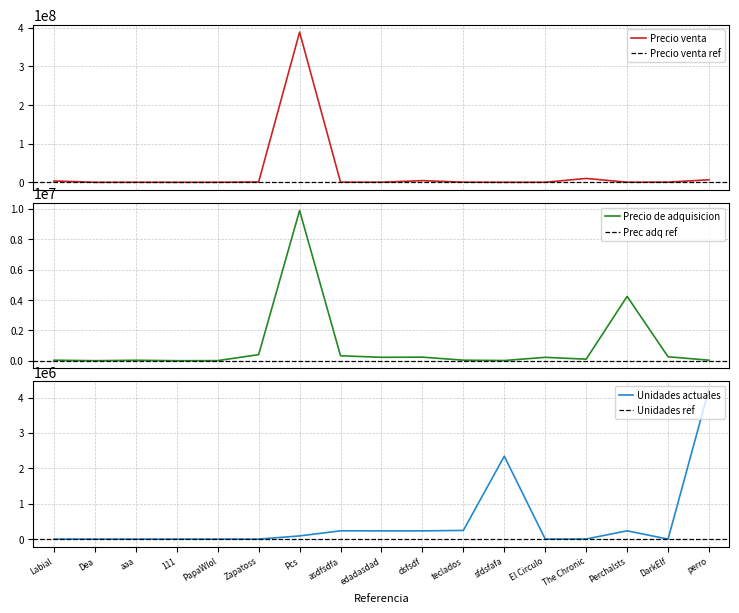

How many data points in Unidades actuales are above 3333?

8